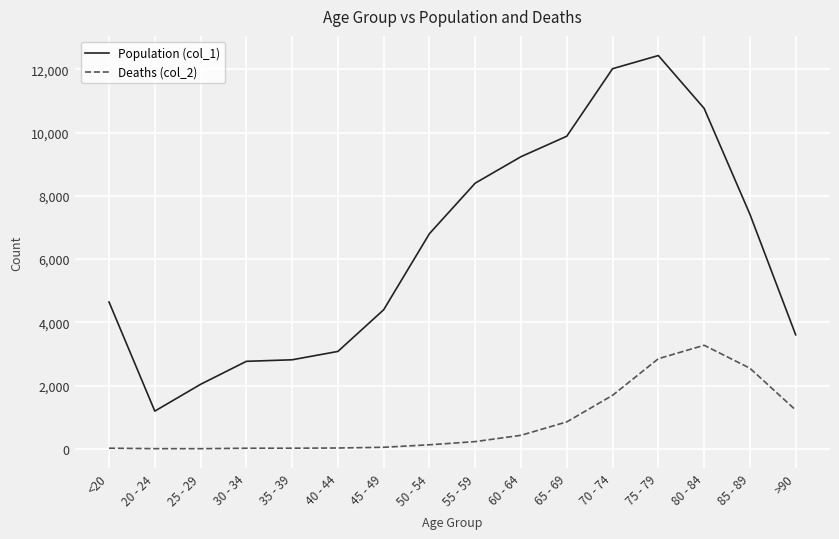

The value of Deaths (col_2) at 80 - 84 is 3273. True or false?

True